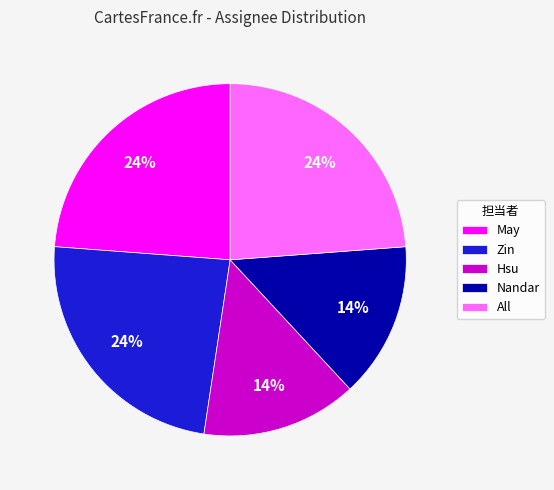

What is the ratio of the value at May to the value at Zin?

1.0